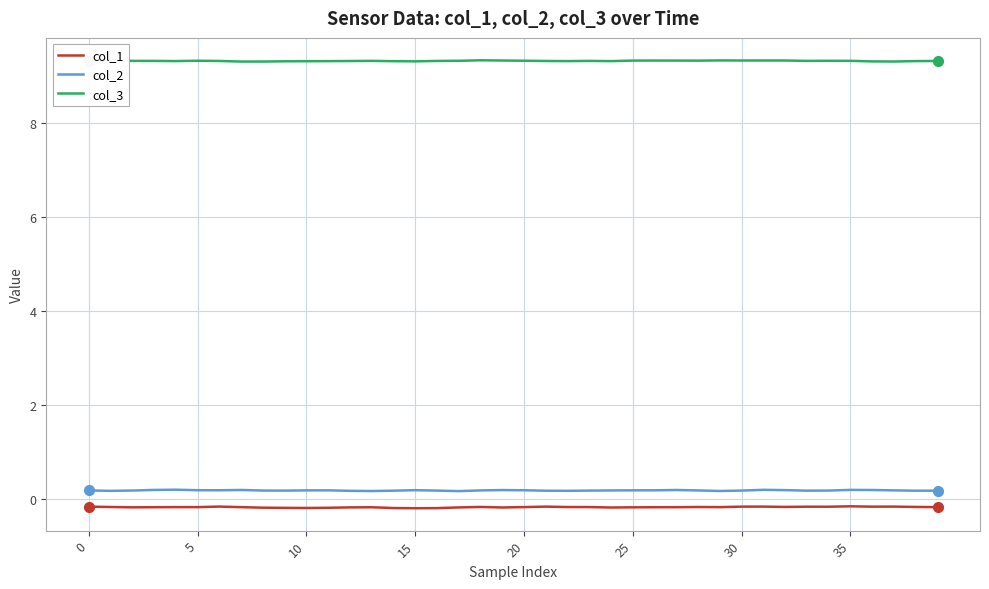

List the series in order of their peak value, highest first.

col_3, col_2, col_1